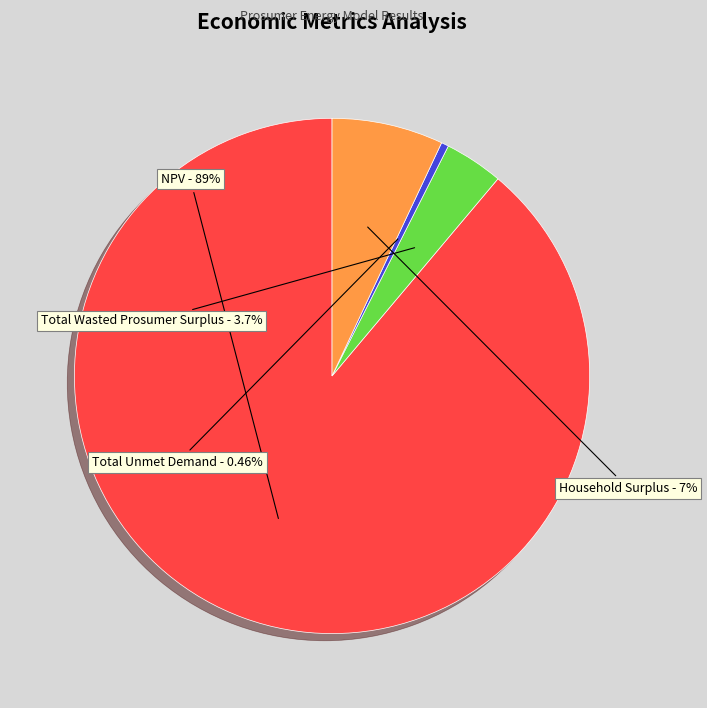

What is the smallest slice in the pie chart?

Total Unmet Demand